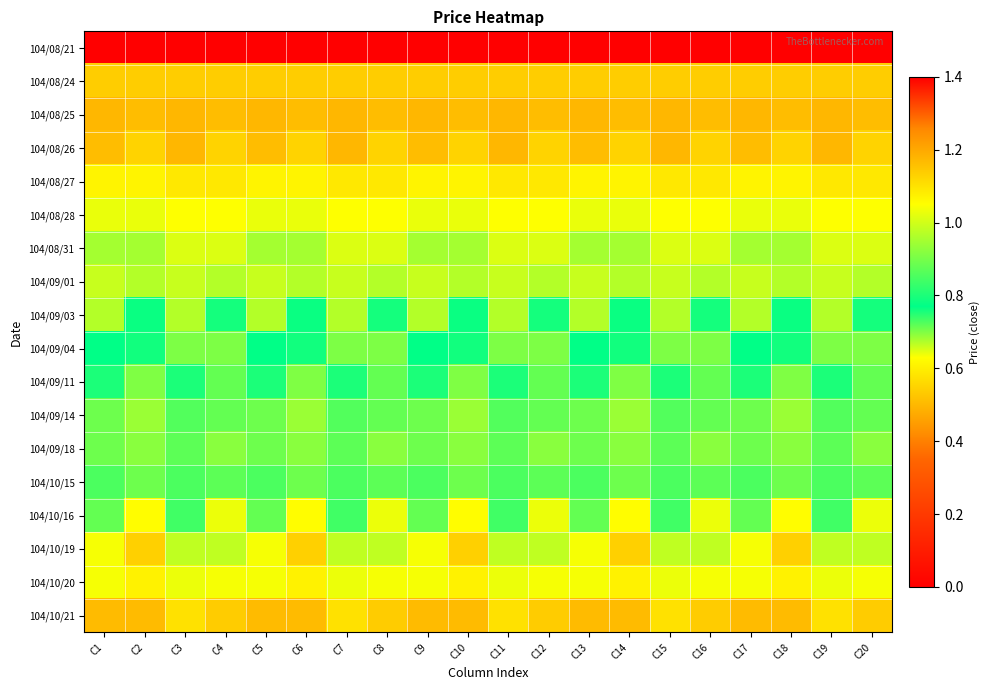

At which category is the sum across all series the highest?

C2